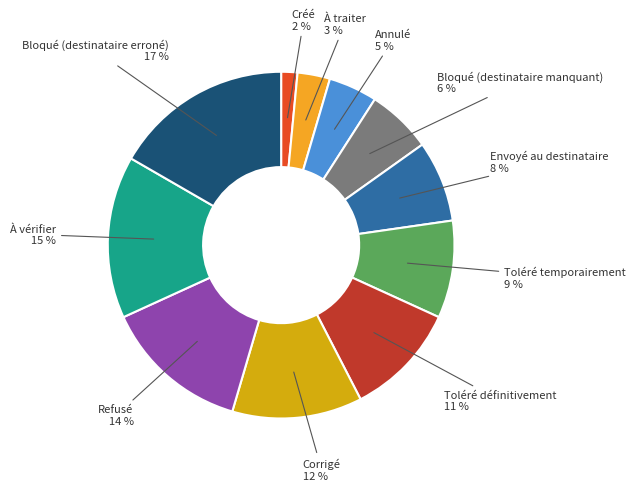

Do Toléré temporairement and Envoyé au destinataire together represent more than half of the pie?

No